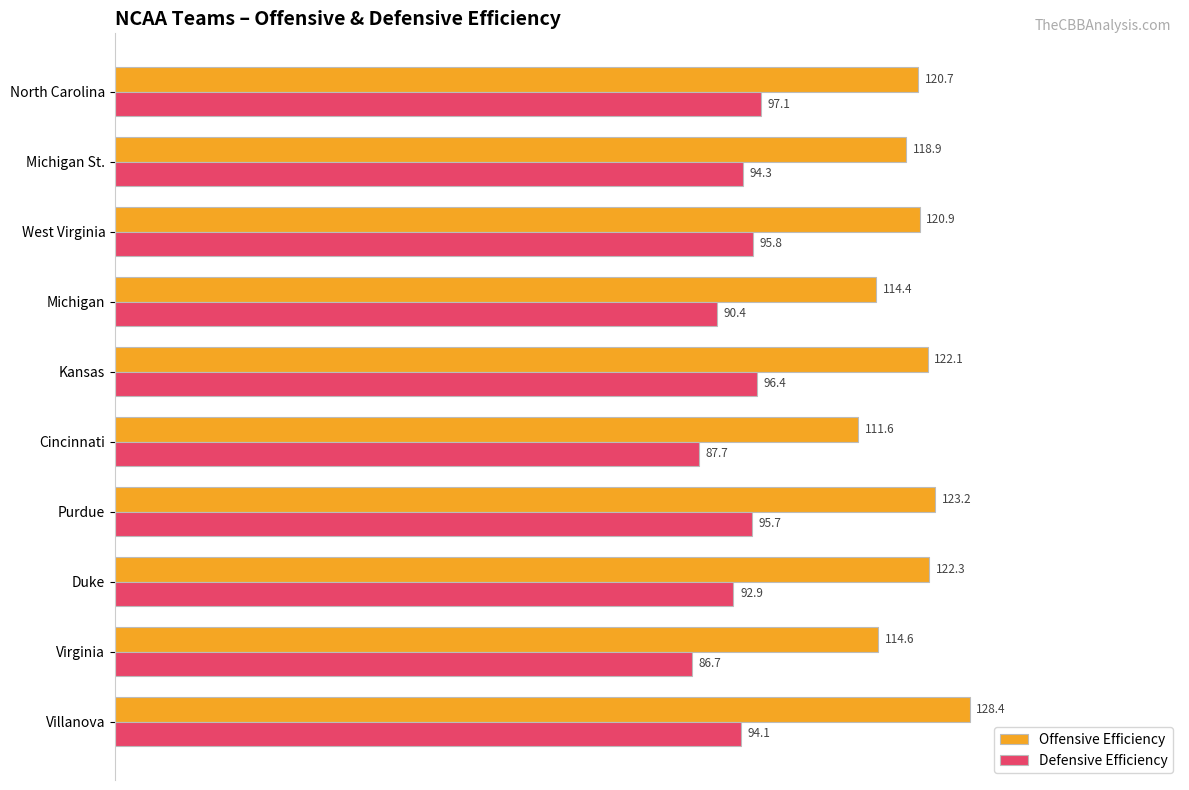

True or false: Defensive Efficiency has a value of 60.2 at Villanova.

False